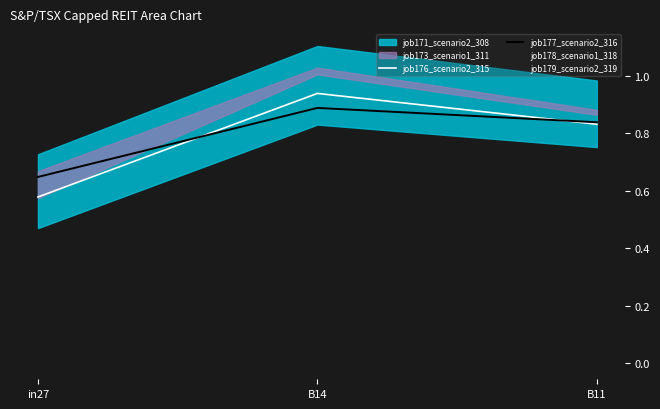

Which category has the highest value in the job176_scenario2_315 series?

B14